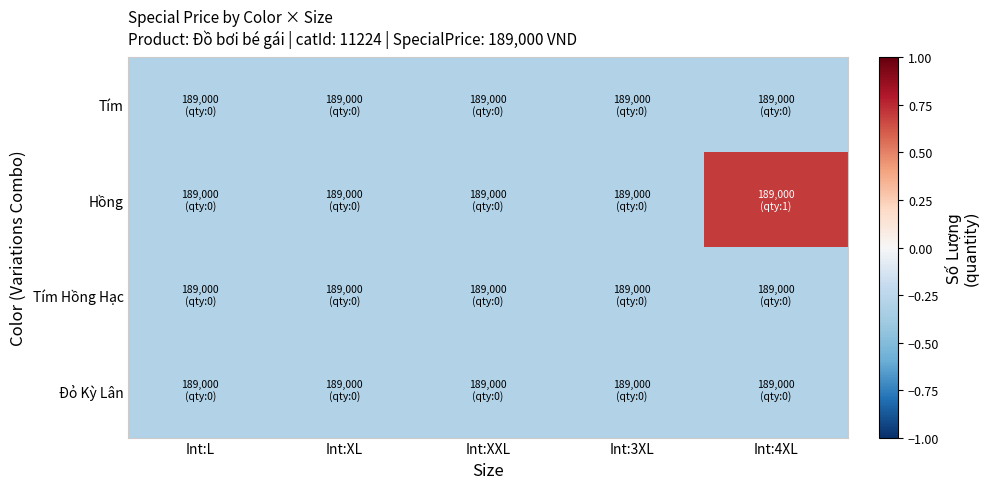

What is the minimum value shown in the chart?

-0.3